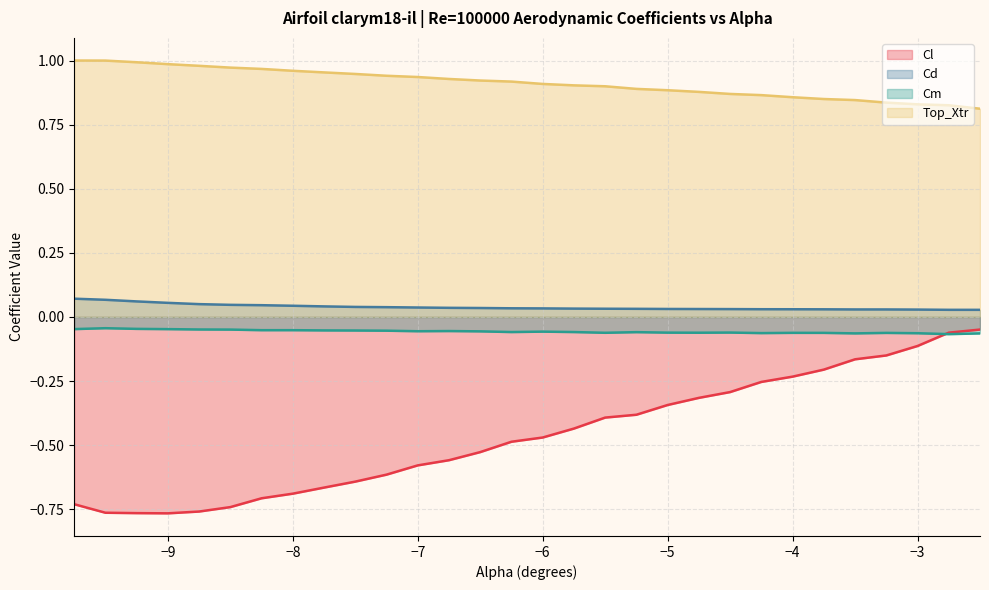

Reading left to right, what are all the values shown in this chart?

Cl: -9.75=-0.7	-9.5=-0.8	-9.25=-0.8	-9.0=-0.8	-8.75=-0.8	-8.5=-0.7	-8.25=-0.7	-8.0=-0.7	-7.75=-0.7	-7.5=-0.6	-7.25=-0.6	-7.0=-0.6	-6.75=-0.6	-6.5=-0.5	-6.25=-0.5	-6.0=-0.5	-5.75=-0.4	-5.5=-0.4	-5.25=-0.4	-5.0=-0.3	-4.75=-0.3	-4.5=-0.3	-4.25=-0.3	-4.0=-0.2	-3.75=-0.2	-3.5=-0.2	-3.25=-0.2	-3.0=-0.1	-2.75=-0.1	-2.5=-0.0
Cd: -9.75=0.1	-9.5=0.1	-9.25=0.1	-9.0=0.1	-8.75=0.0	-8.5=0.0	-8.25=0.0	-8.0=0.0	-7.75=0.0	-7.5=0.0	-7.25=0.0	-7.0=0.0	-6.75=0.0	-6.5=0.0	-6.25=0.0	-6.0=0.0	-5.75=0.0	-5.5=0.0	-5.25=0.0	-5.0=0.0	-4.75=0.0	-4.5=0.0	-4.25=0.0	-4.0=0.0	-3.75=0.0	-3.5=0.0	-3.25=0.0	-3.0=0.0	-2.75=0.0	-2.5=0.0
Cm: -9.75=-0.0	-9.5=-0.0	-9.25=-0.0	-9.0=-0.0	-8.75=-0.0	-8.5=-0.0	-8.25=-0.1	-8.0=-0.1	-7.75=-0.1	-7.5=-0.1	-7.25=-0.1	-7.0=-0.1	-6.75=-0.1	-6.5=-0.1	-6.25=-0.1	-6.0=-0.1	-5.75=-0.1	-5.5=-0.1	-5.25=-0.1	-5.0=-0.1	-4.75=-0.1	-4.5=-0.1	-4.25=-0.1	-4.0=-0.1	-3.75=-0.1	-3.5=-0.1	-3.25=-0.1	-3.0=-0.1	-2.75=-0.1	-2.5=-0.1
Top_Xtr: -9.75=1.0	-9.5=1.0	-9.25=1.0	-9.0=1.0	-8.75=1.0	-8.5=1.0	-8.25=1.0	-8.0=1.0	-7.75=1.0	-7.5=0.9	-7.25=0.9	-7.0=0.9	-6.75=0.9	-6.5=0.9	-6.25=0.9	-6.0=0.9	-5.75=0.9	-5.5=0.9	-5.25=0.9	-5.0=0.9	-4.75=0.9	-4.5=0.9	-4.25=0.9	-4.0=0.9	-3.75=0.8	-3.5=0.8	-3.25=0.8	-3.0=0.8	-2.75=0.8	-2.5=0.8